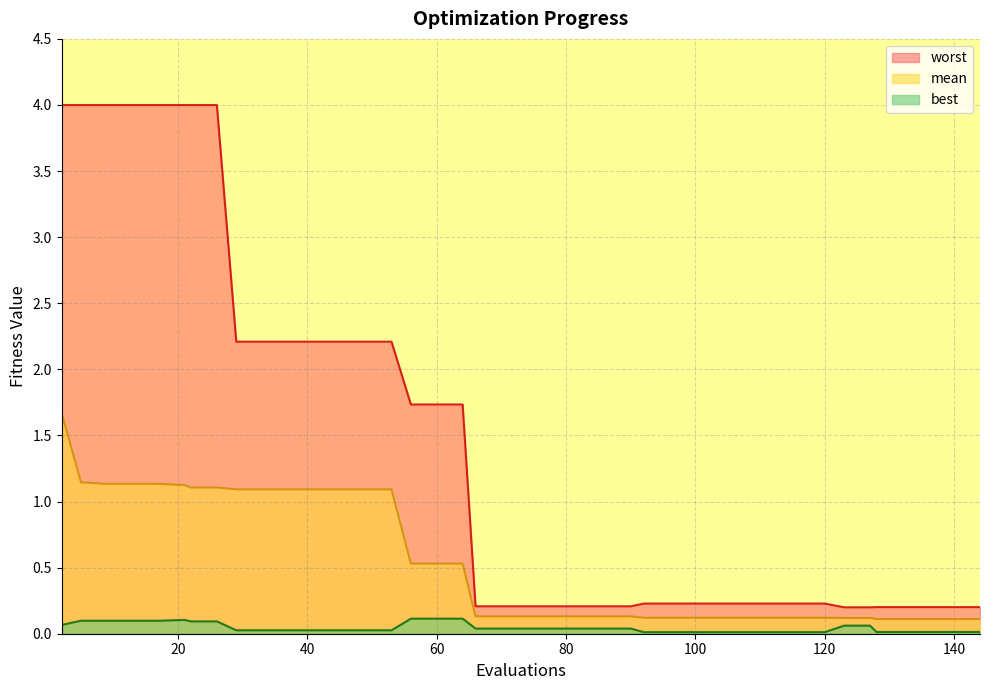

At which category is the sum across all series the highest?

2